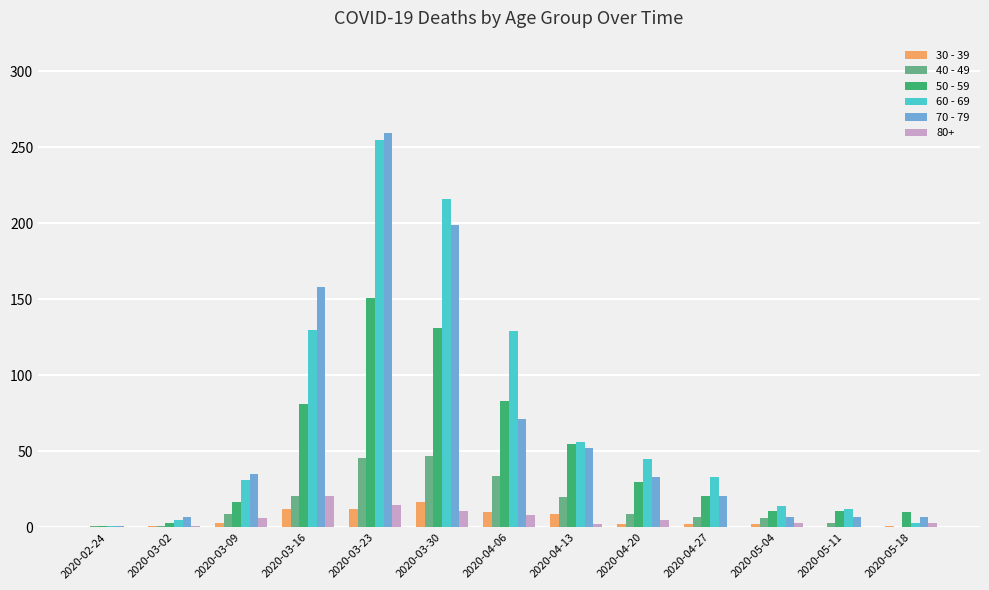

Is it true that 80+ equals 21 at 2020-03-16?

True